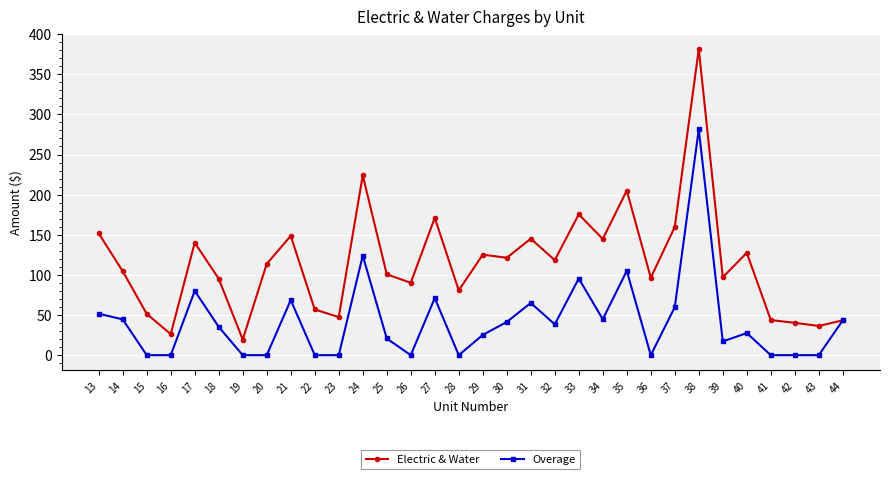

What is the value of the Overage point at the 23rd from the left?

105.1